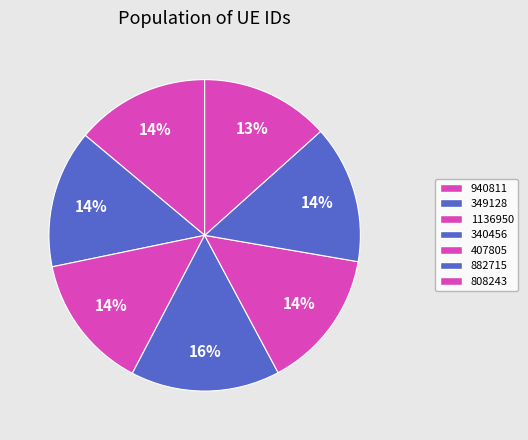

Rank the categories by value from highest to lowest.

340456, 407805, 882715, 349128, 1136950, 940811, 808243